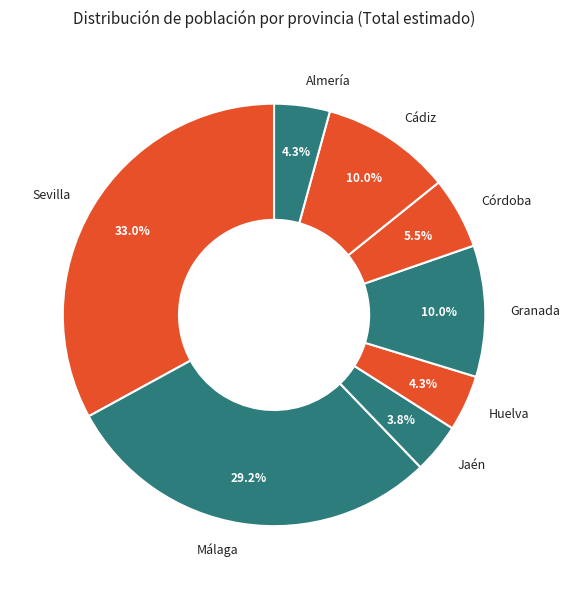

What percentage do Cádiz and Málaga together represent?

39.2%